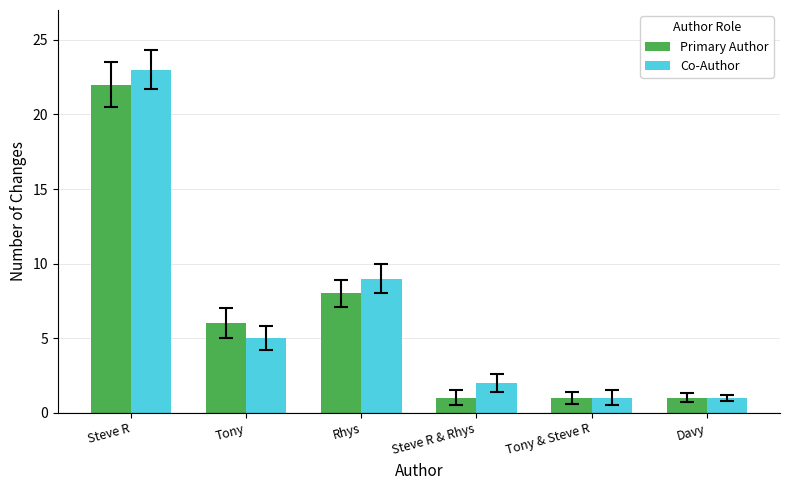

Which category has the highest value in the Primary Author series?

Steve R